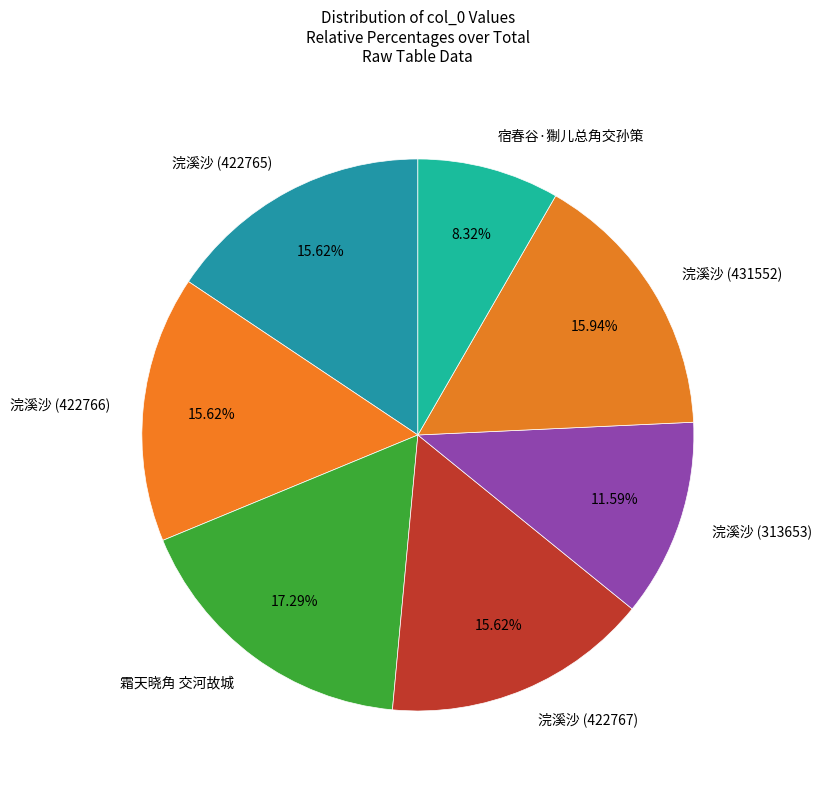

To the nearest percent, what is the combined percentage of 宿春谷·猘儿总角交孙策 and 浣溪沙 (313653)?

20%